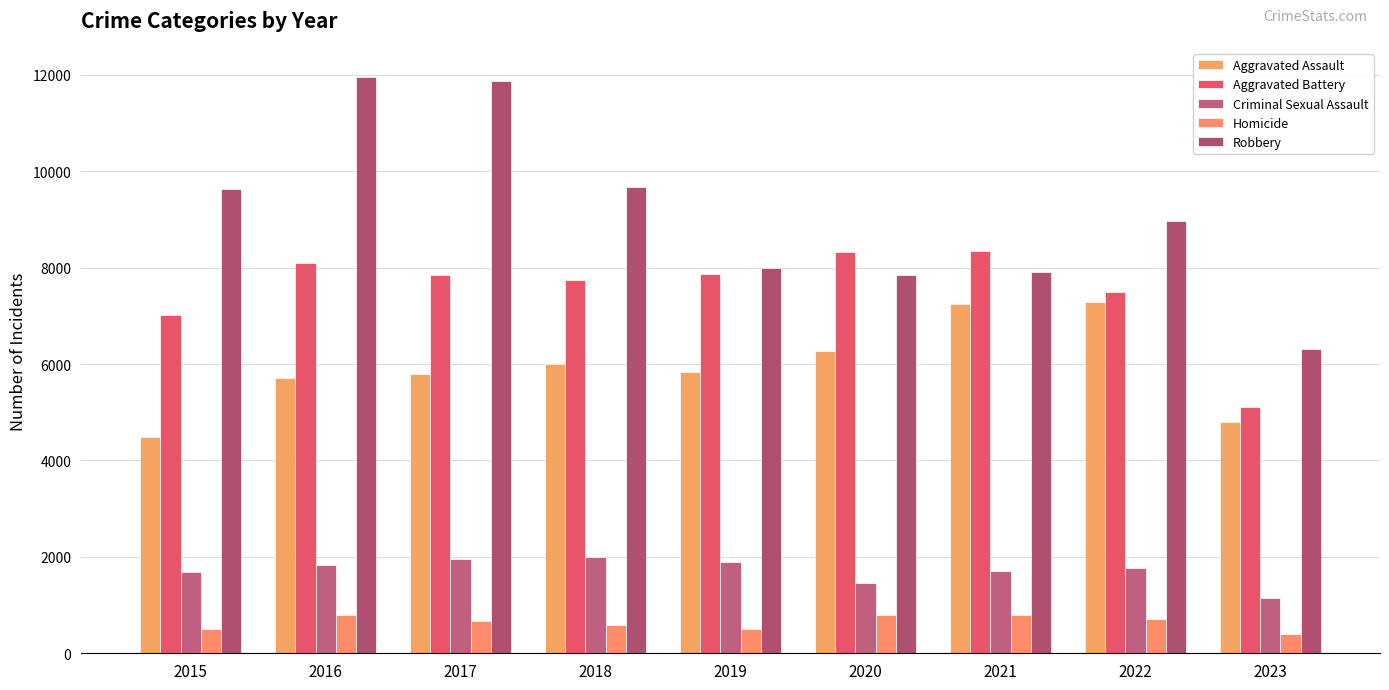

Is the value of Aggravated Battery at 2019 greater than the value of Homicide at 2016?

Yes